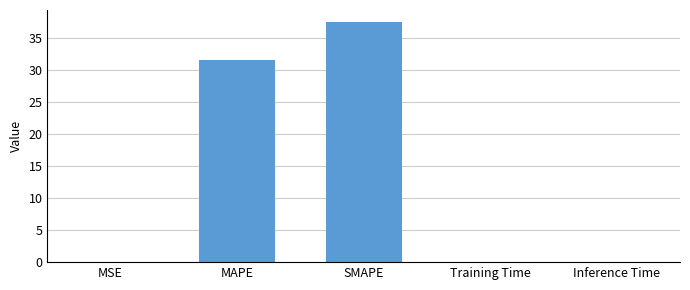

What is the change in value from MSE to MAPE?

+31.5